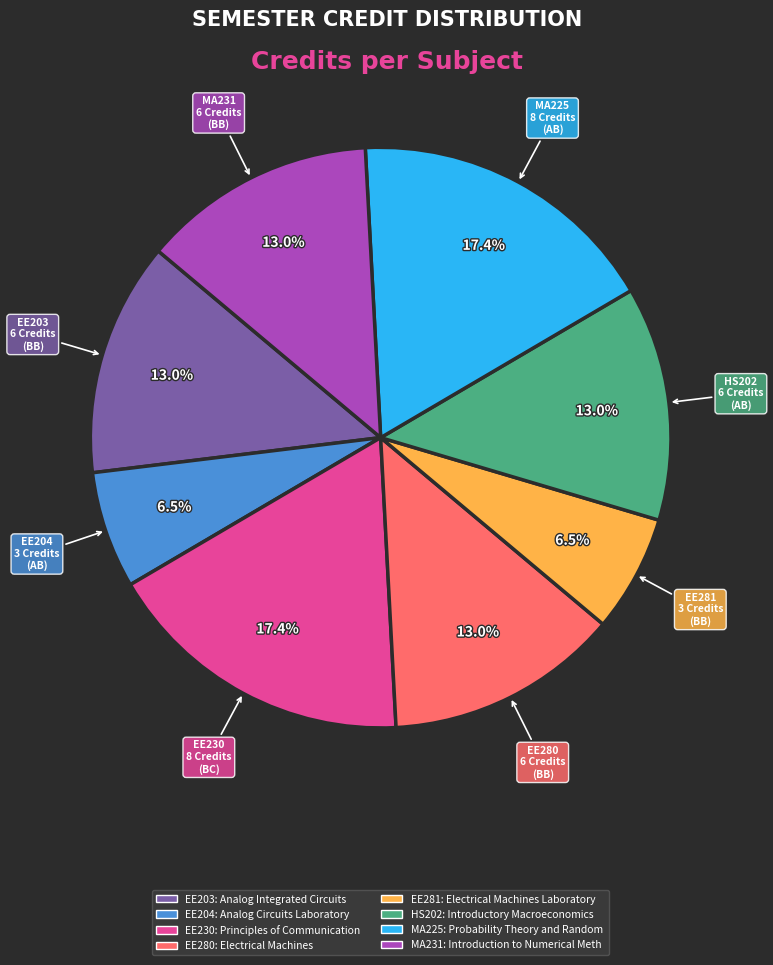

Is there any slice that represents more than half of the pie?

No